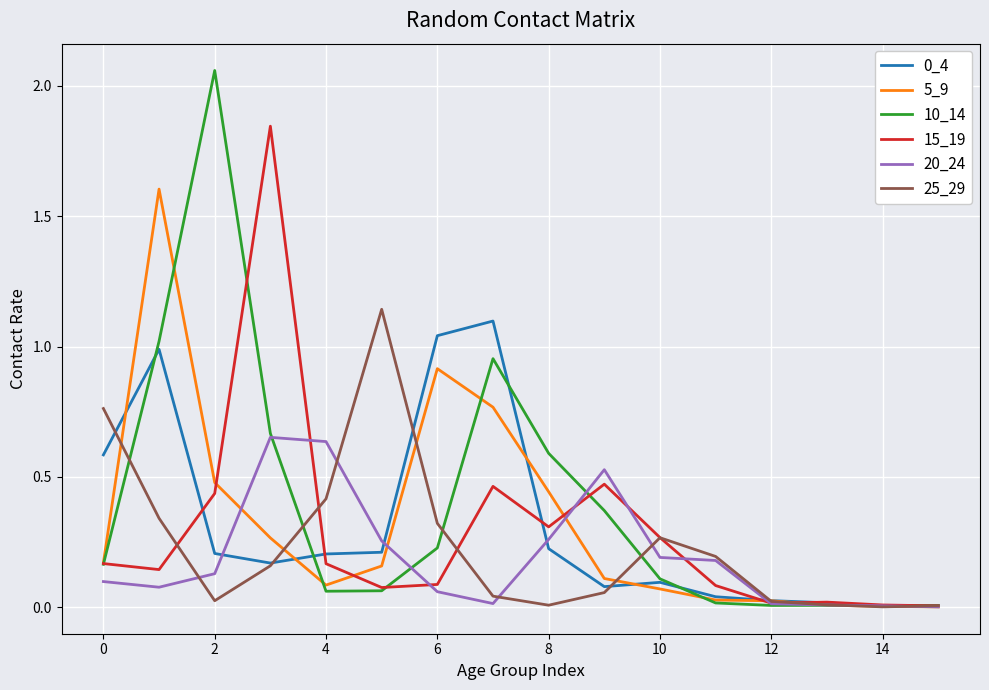

Which series has the largest range (max minus min)?

10_14